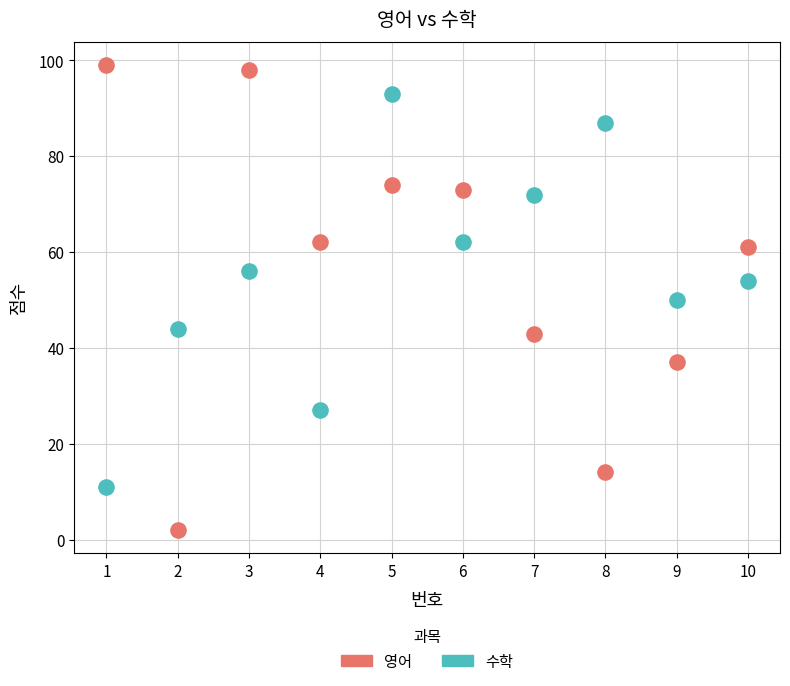

What are all the series names shown in the legend?

영어, 수학